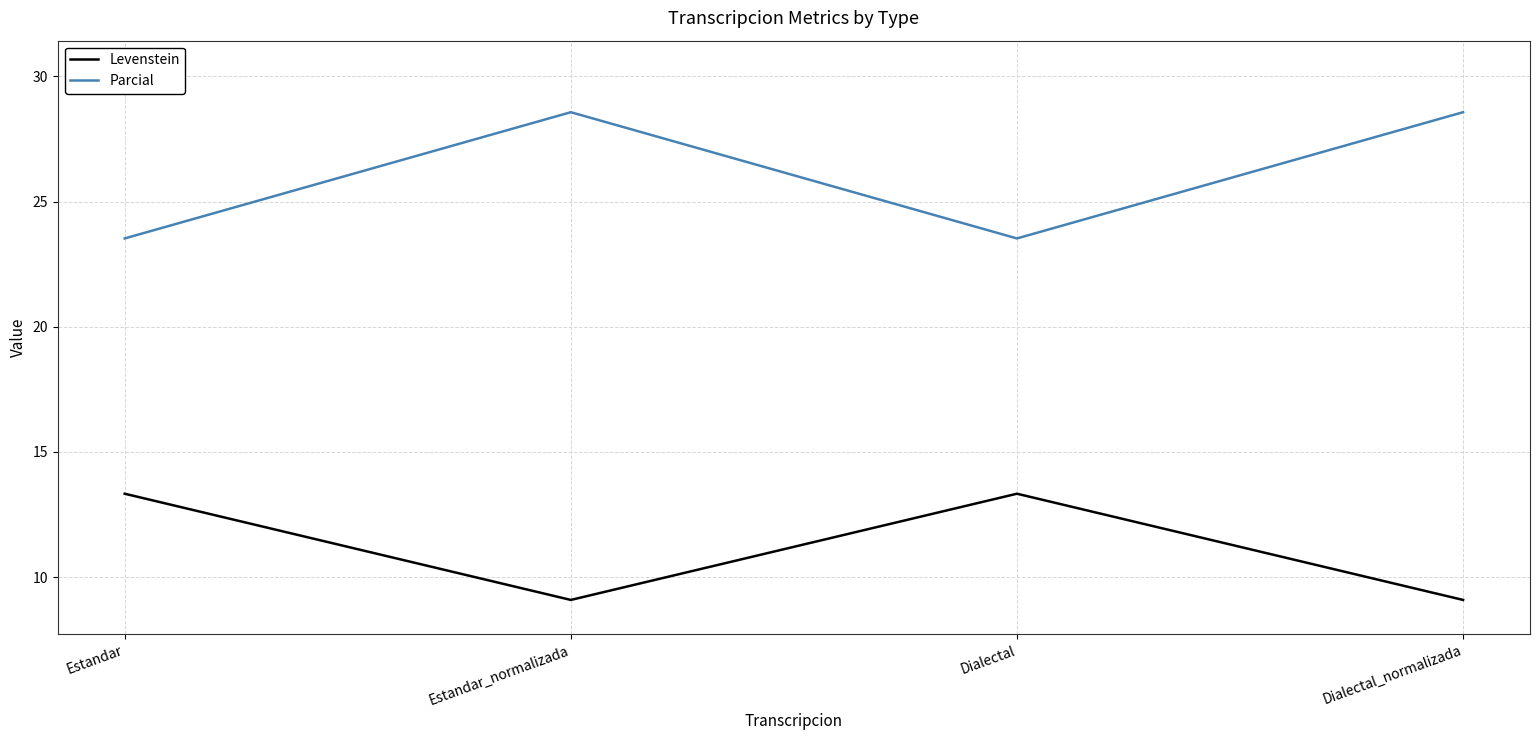

Reading left to right, what are all the values shown in this chart?

Levenstein: Estandar=13.3	Estandar_normalizada=9.1	Dialectal=13.3	Dialectal_normalizada=9.1
Parcial: Estandar=23.5	Estandar_normalizada=28.6	Dialectal=23.5	Dialectal_normalizada=28.6